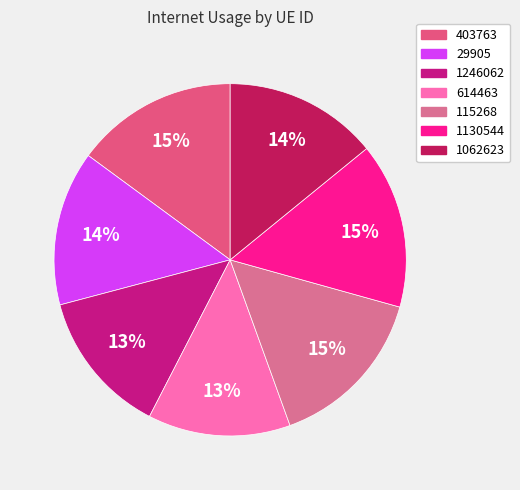

To the nearest percent, what is the average slice percentage?

14%